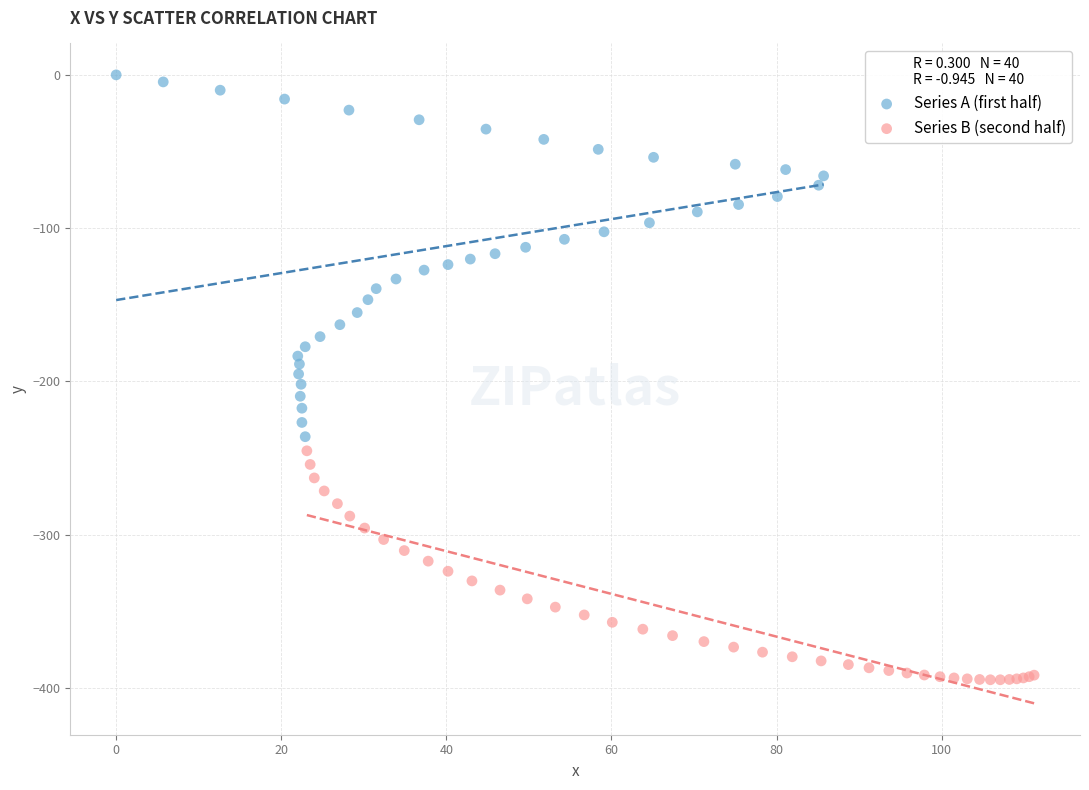

Which series has the widest spread of Y values?

Series A (first half)